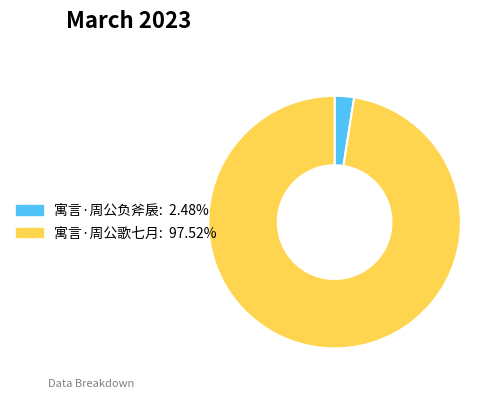

Which slice represents more than half of the pie?

寓言·周公歌七月